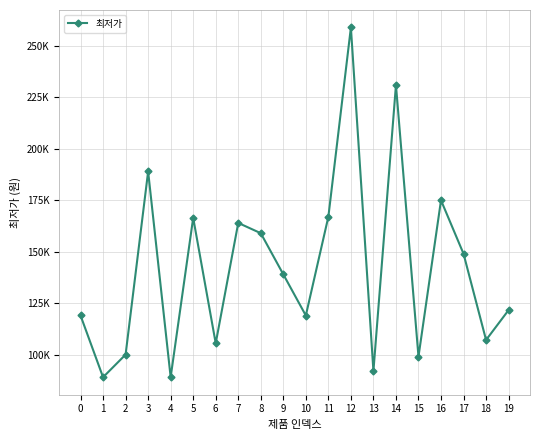

Approximately how many times larger is the value at 8 compared to 7?

1.0